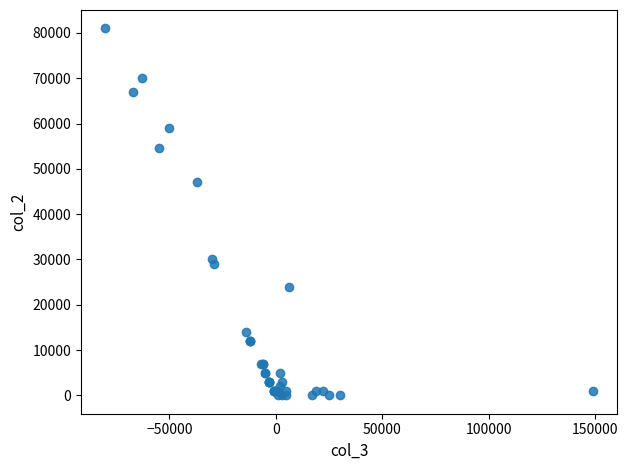

What Y value in the scatter plot is closest to 40500?

47000